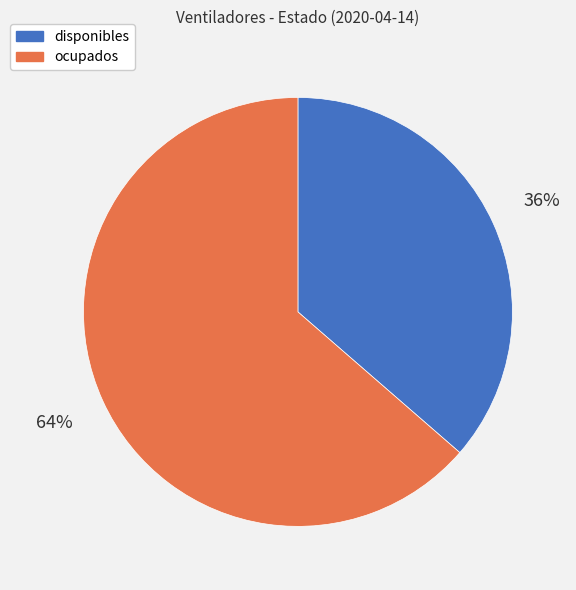

Rank the categories by value from lowest to highest.

disponibles, ocupados